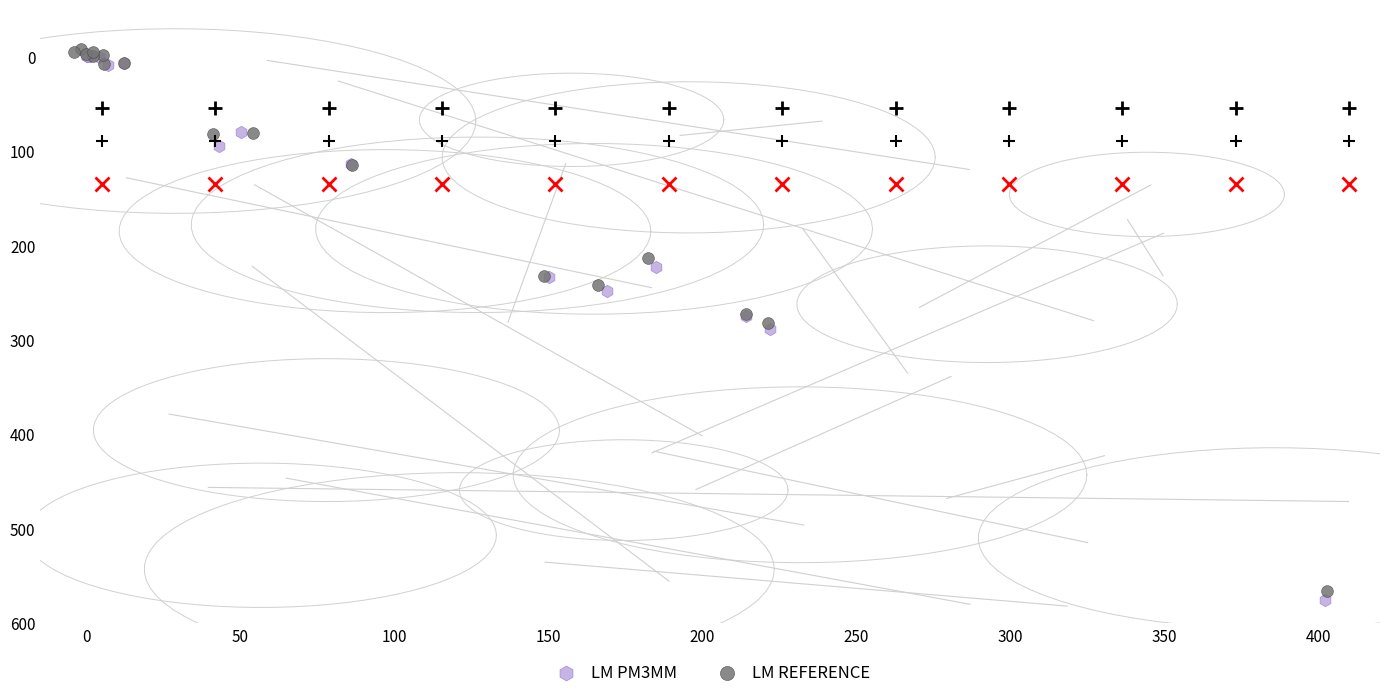

Which series has the largest Y range (max minus min)?

LM PM3MM